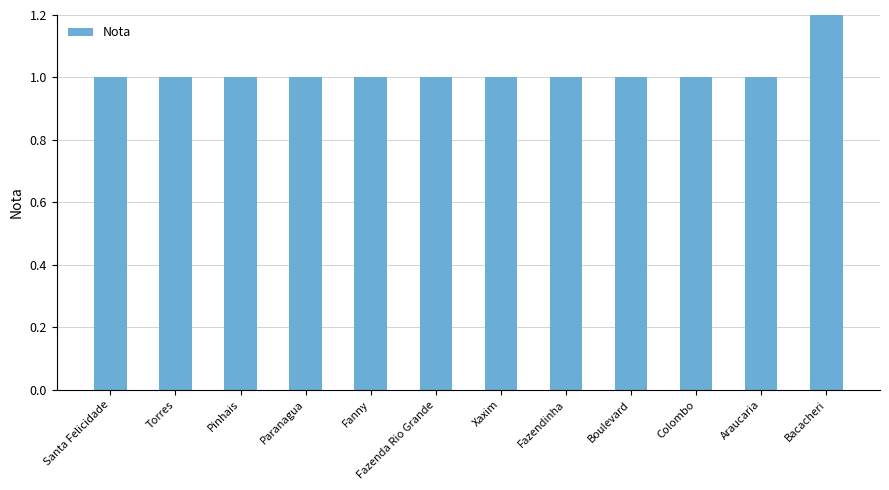

What is the ratio of the value at Boulevard to the value at Fazendinha?

1.0